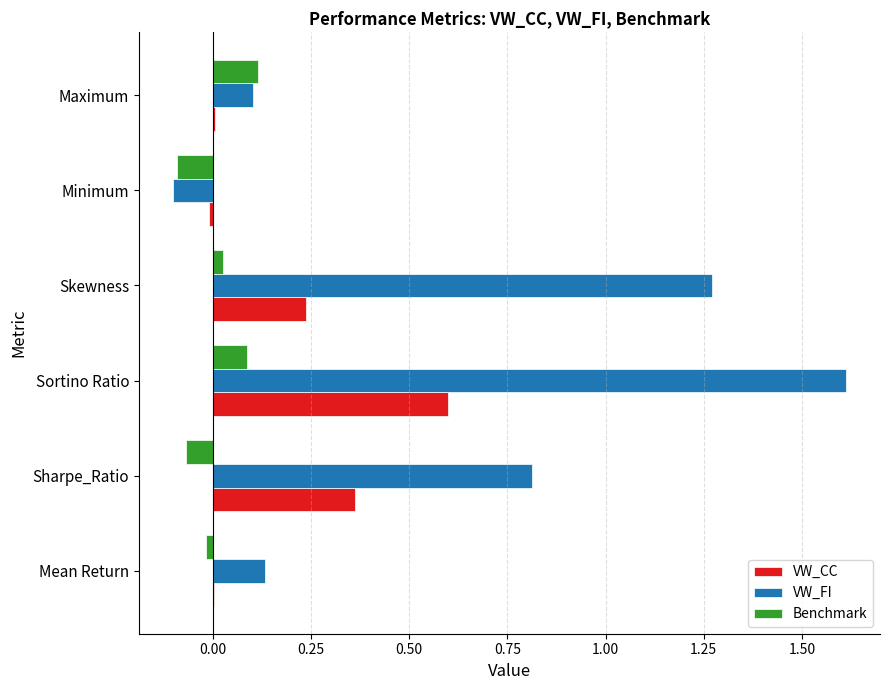

Which series has the widest spread of values?

VW_FI